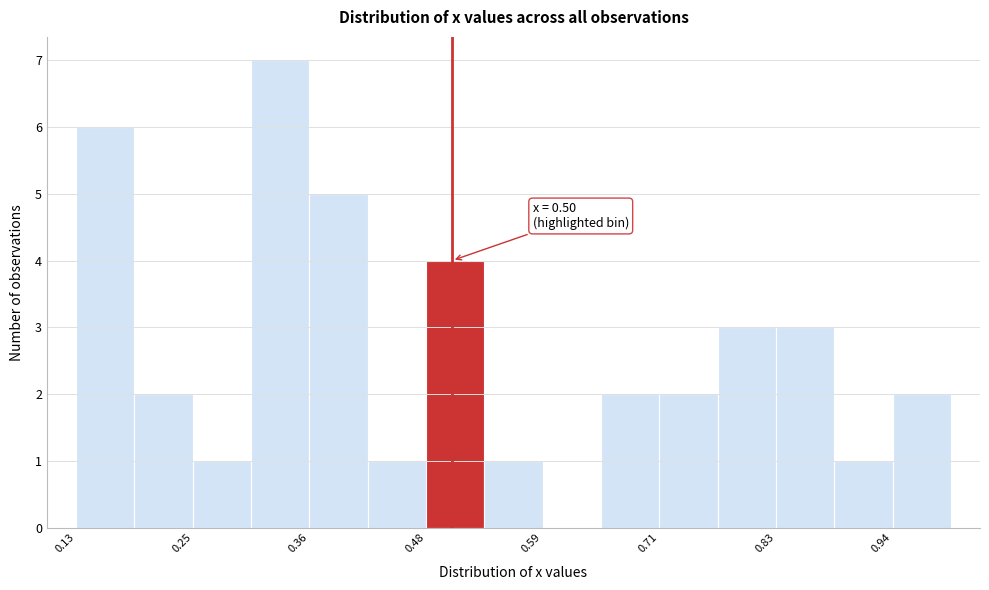

Around what value on the x-axis is the tallest bar? Give the approximate position of its centre, as read against the axis.

0.34